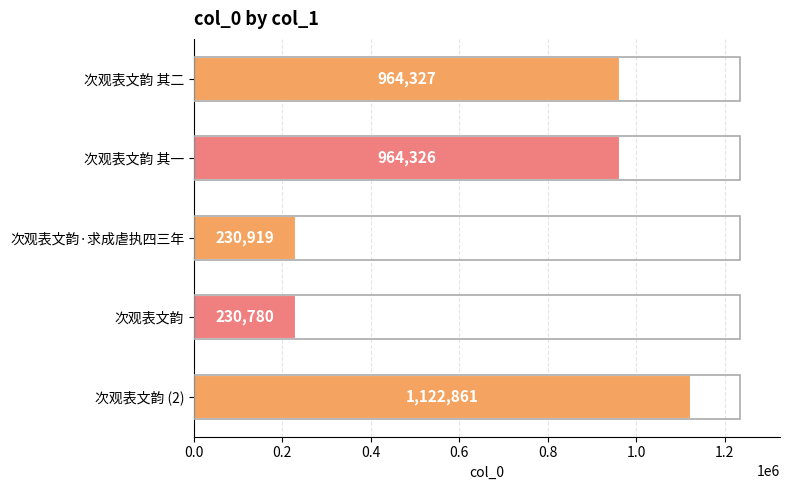

Is it true that the value at 次观表文韵 is 230780?

True